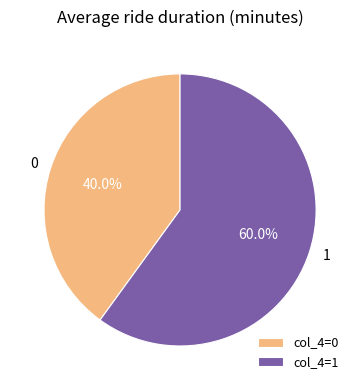

Is there any slice that represents more than half of the pie?

Yes